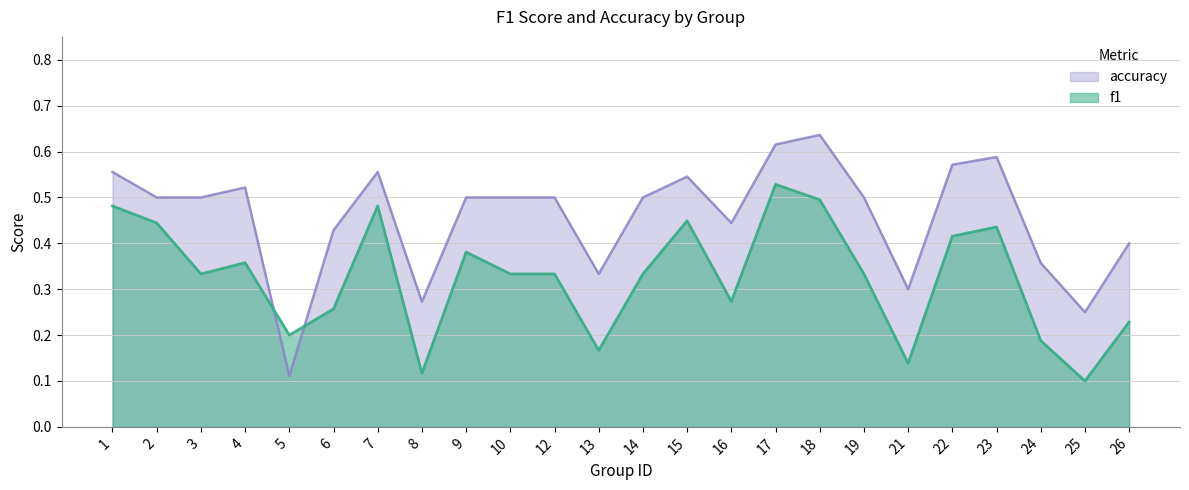

At which label is f1 closest to 0?

25